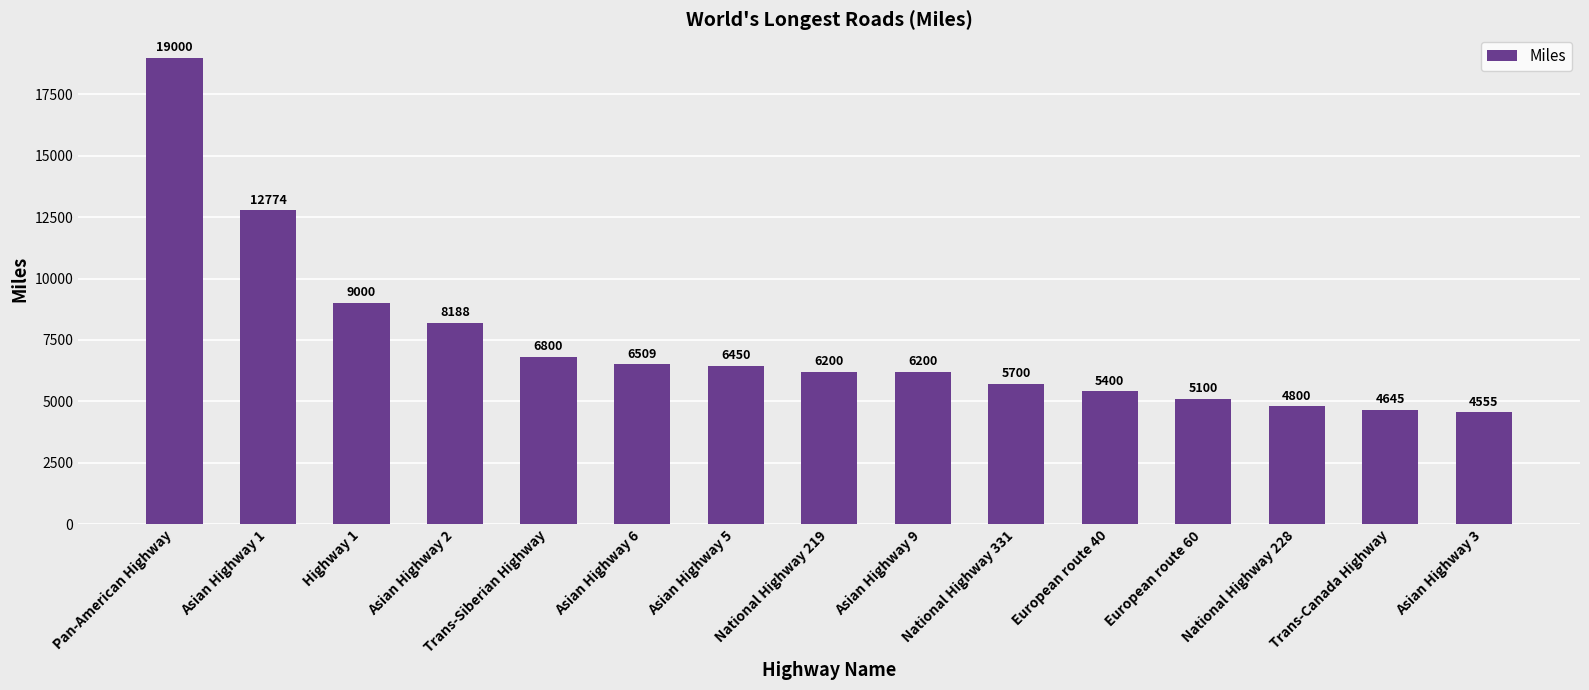

Which has a higher value, European route 60 or Highway 1?

Highway 1